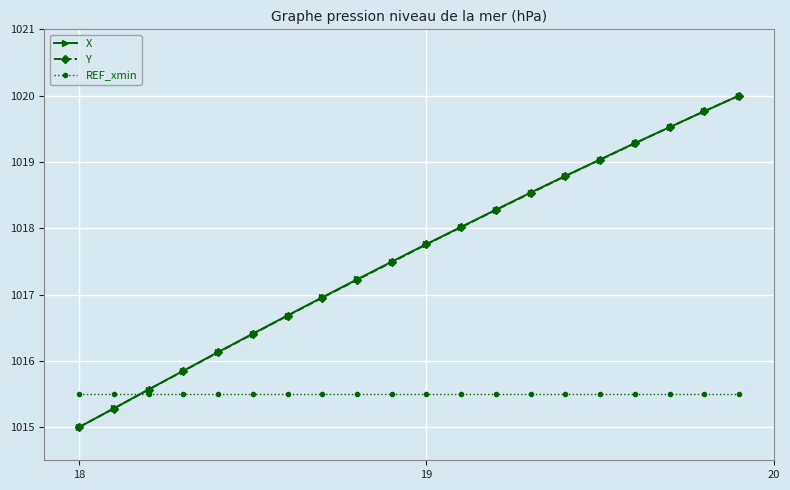

What is the value of the REF_xmin point at the 2nd from the left?

1015.5